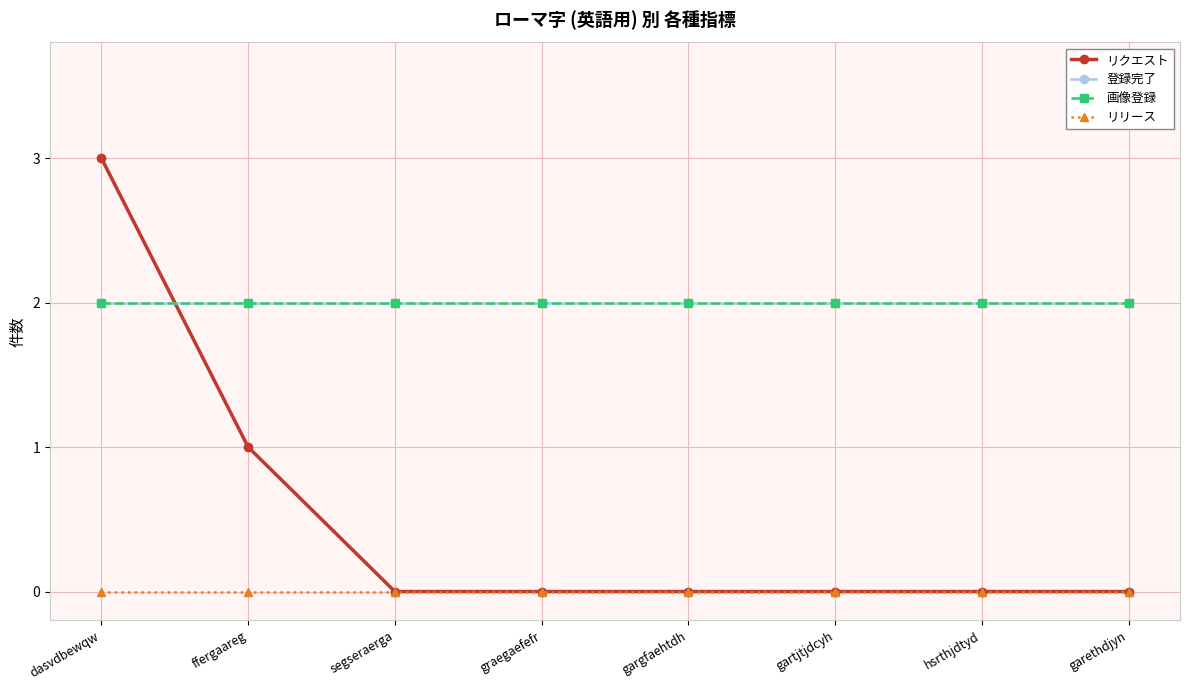

What position from the right is ffergaareg?

7